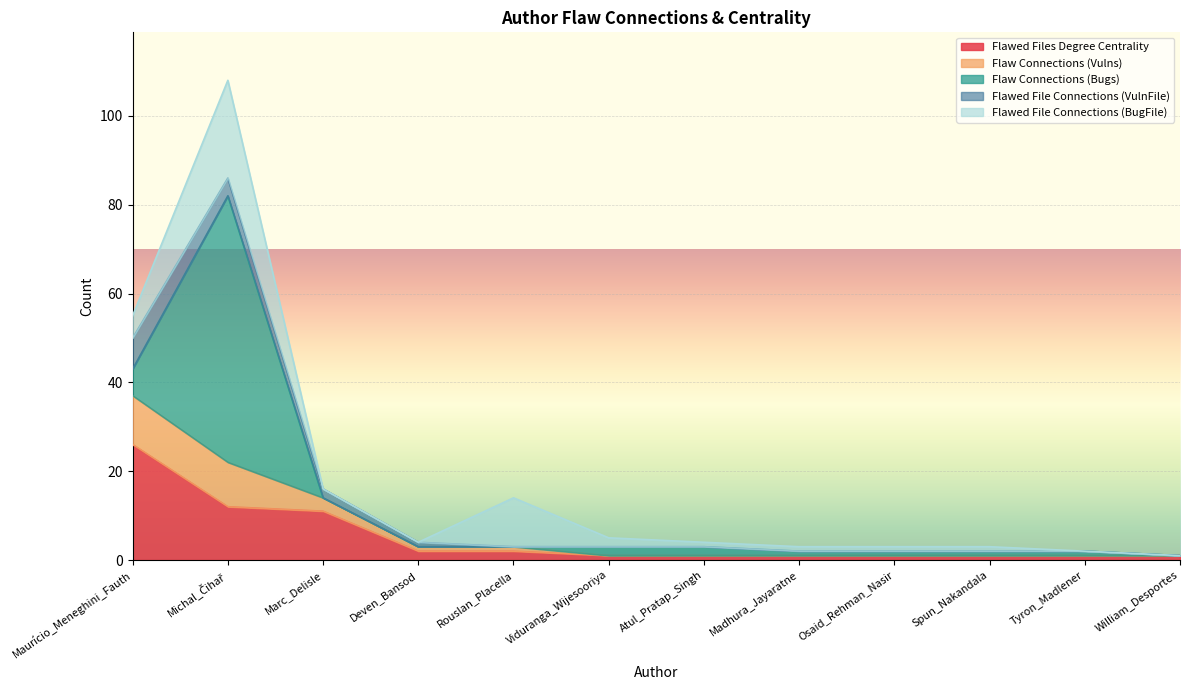

After their last crossing, which series has the higher values: Flawed File Connections (VulnFile) or Flawed File Connections (BugFile)?

Flawed File Connections (BugFile)